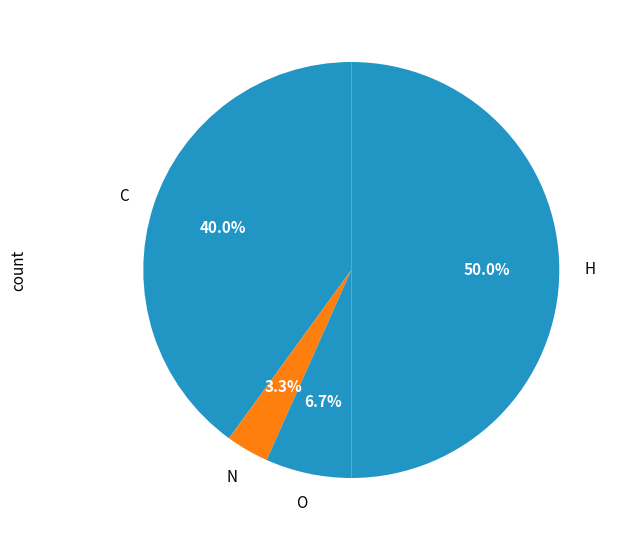

Combined, do O and N account for over 50%?

No